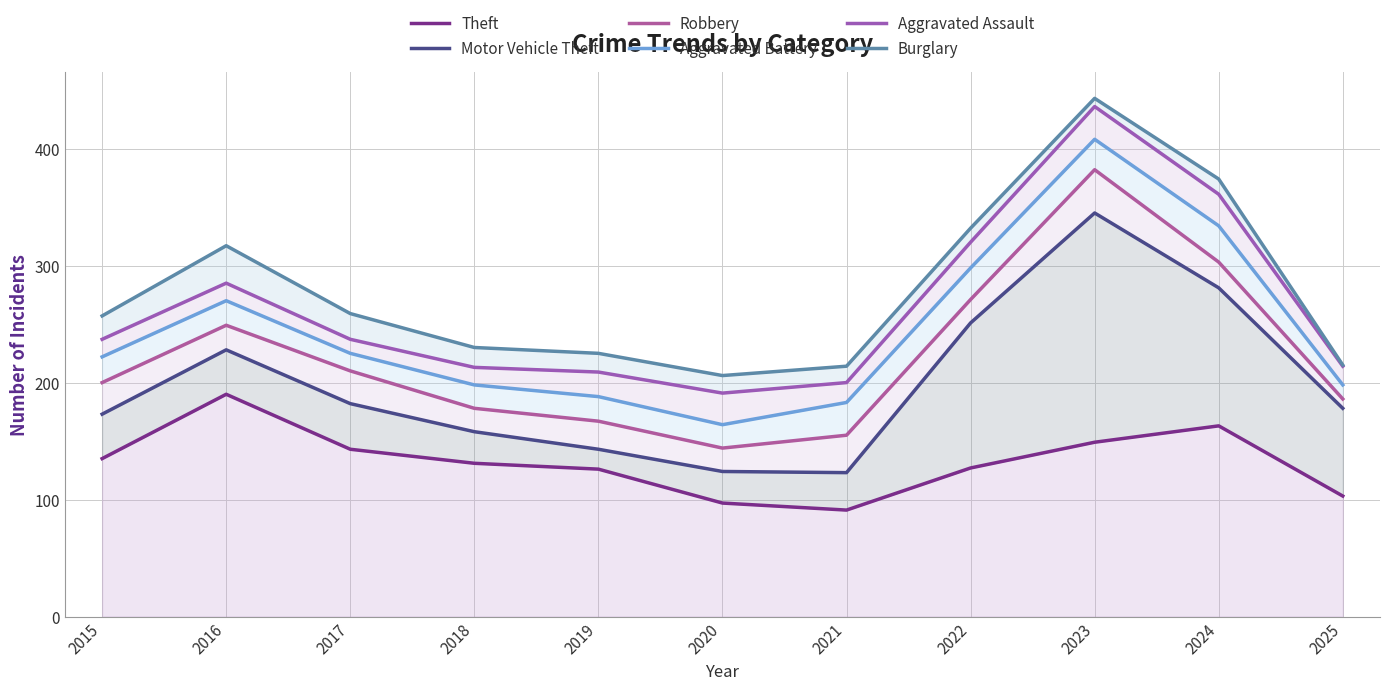

What is the total value across all series at 2025?

1094